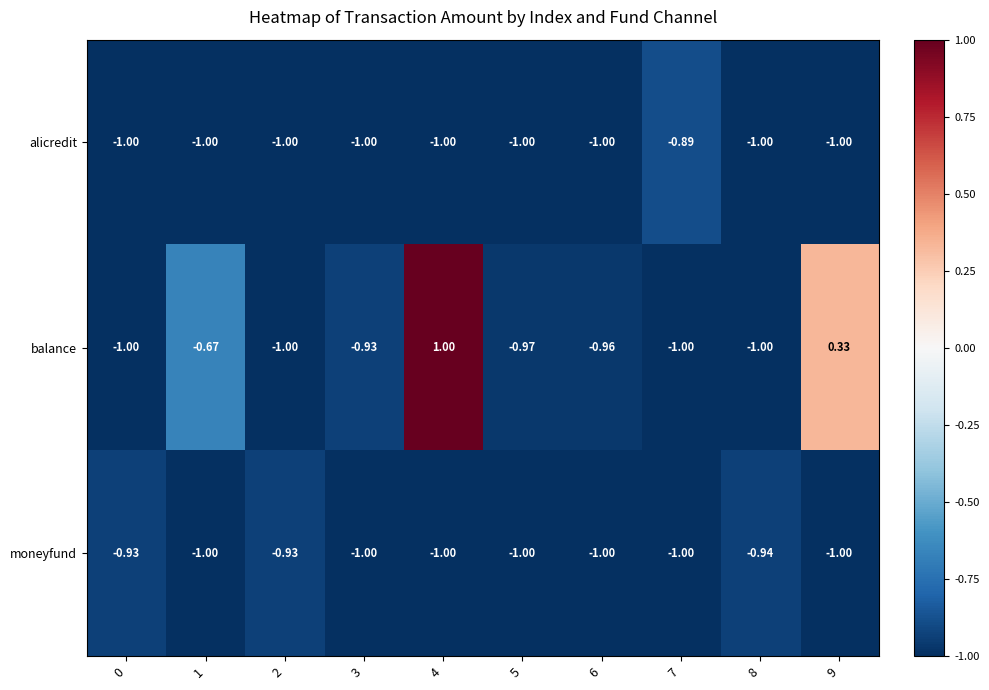

Rank the series by their maximum value, from highest to lowest.

balance, alicredit, moneyfund